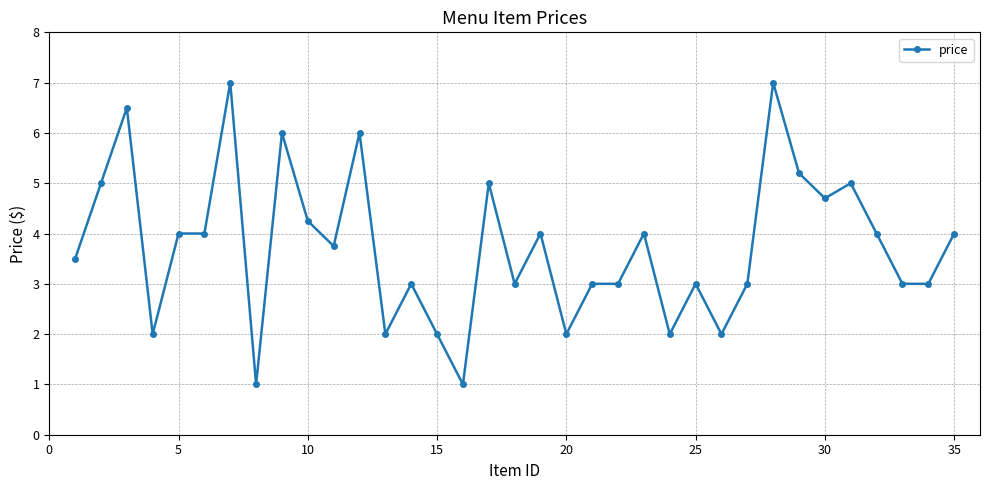

What is the difference between the maximum and minimum values?

6.0